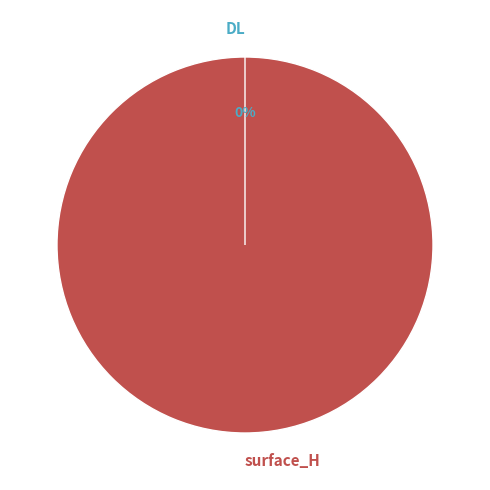

To the nearest percent, what is the difference between the surface_H and DL slice percentages?

100%